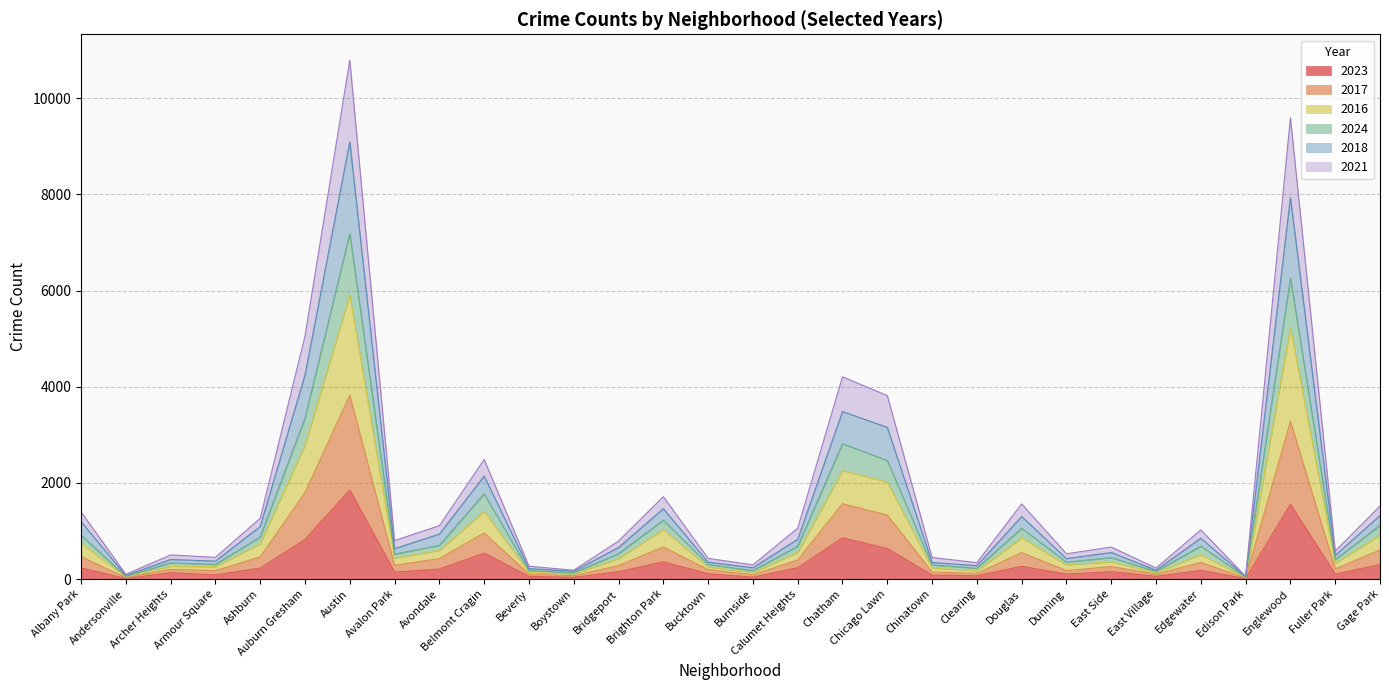

The value of 2023 at Douglas is 265. True or false?

True